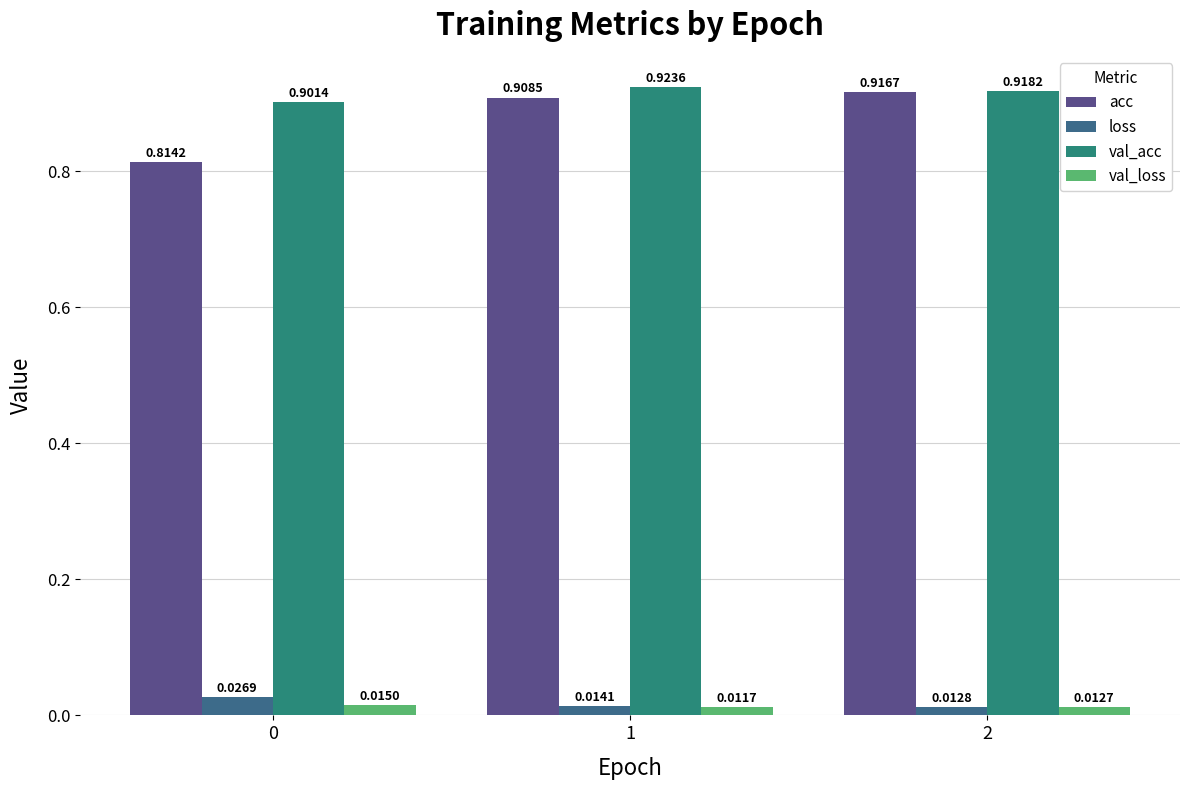

What is the minimum value for val_acc?

0.9